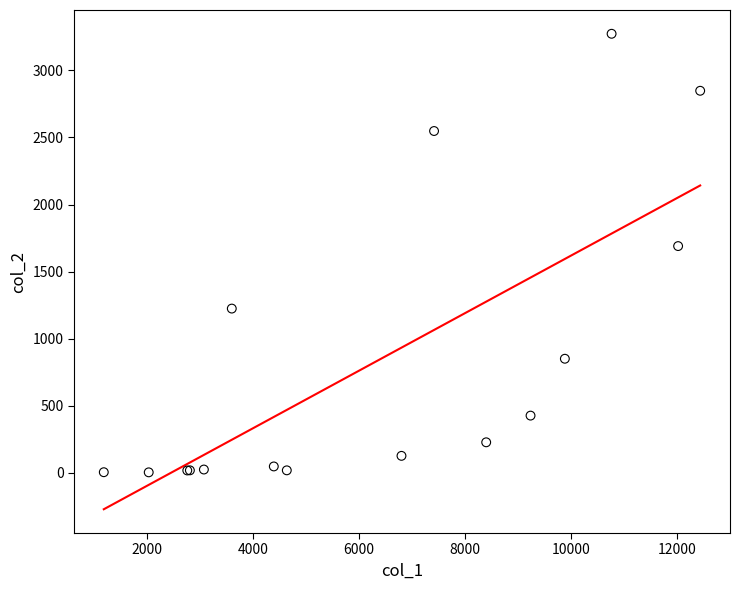

What Y value in the scatter plot is closest to 1638?

1690